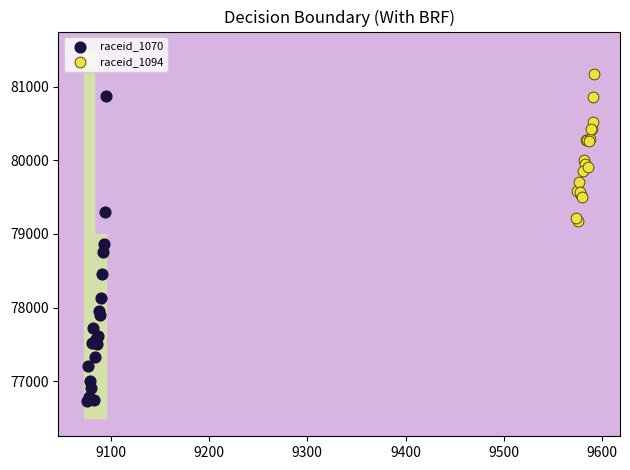

Which series reaches the minimum Y coordinate?

raceid_1070